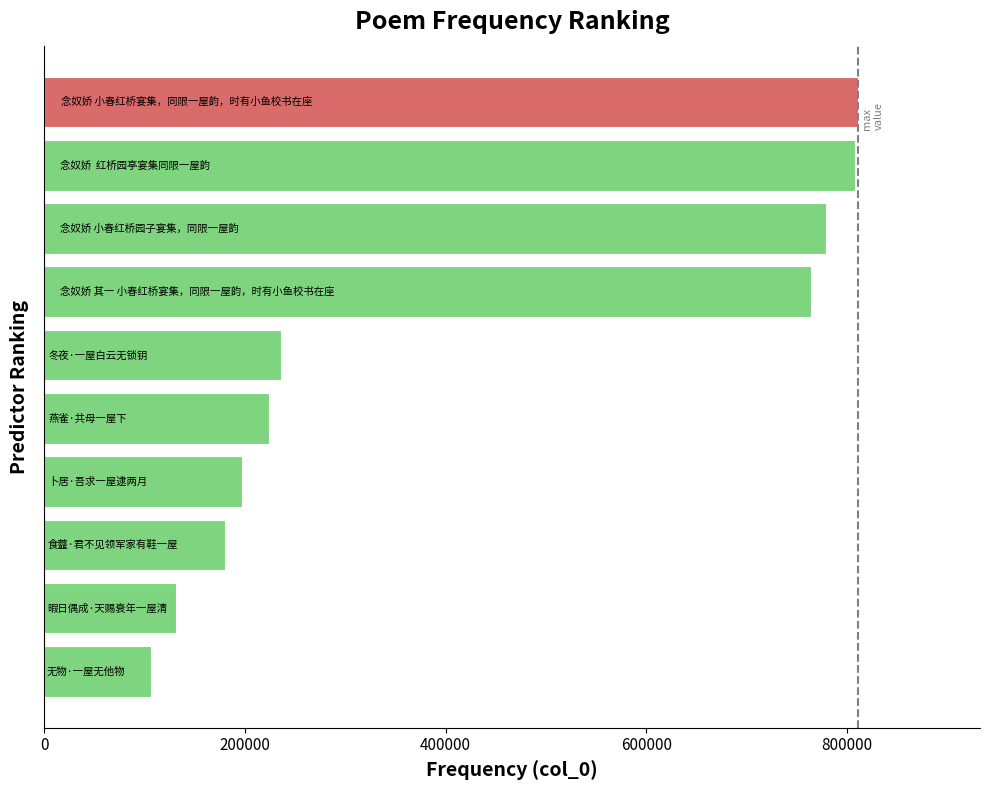

What is the smallest value displayed?

106231